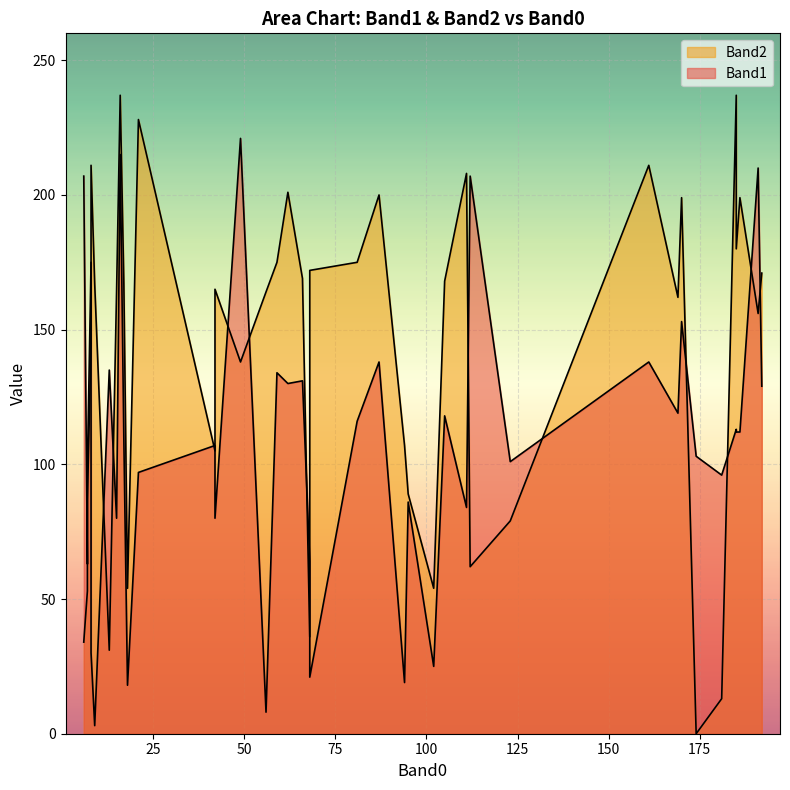

What is the label of the 30th point from the left?

16